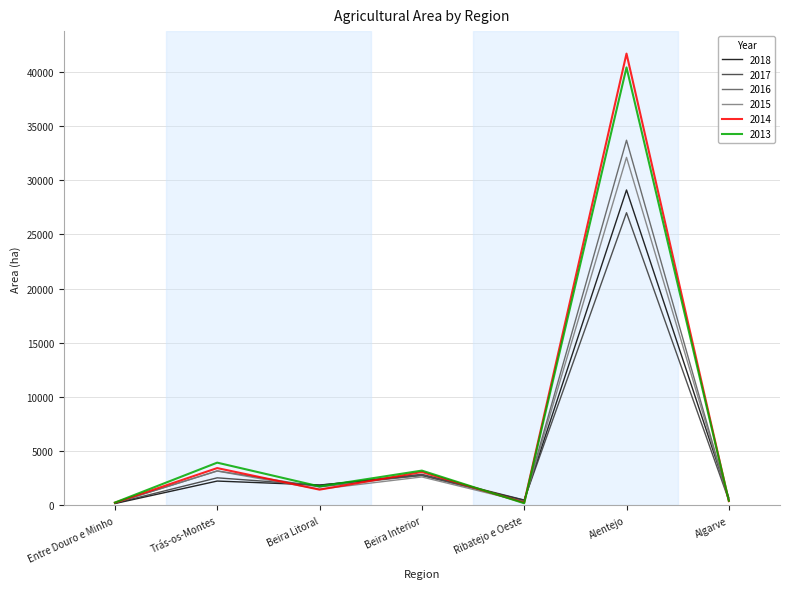

How many interior local peaks does the 2016 series have?

3